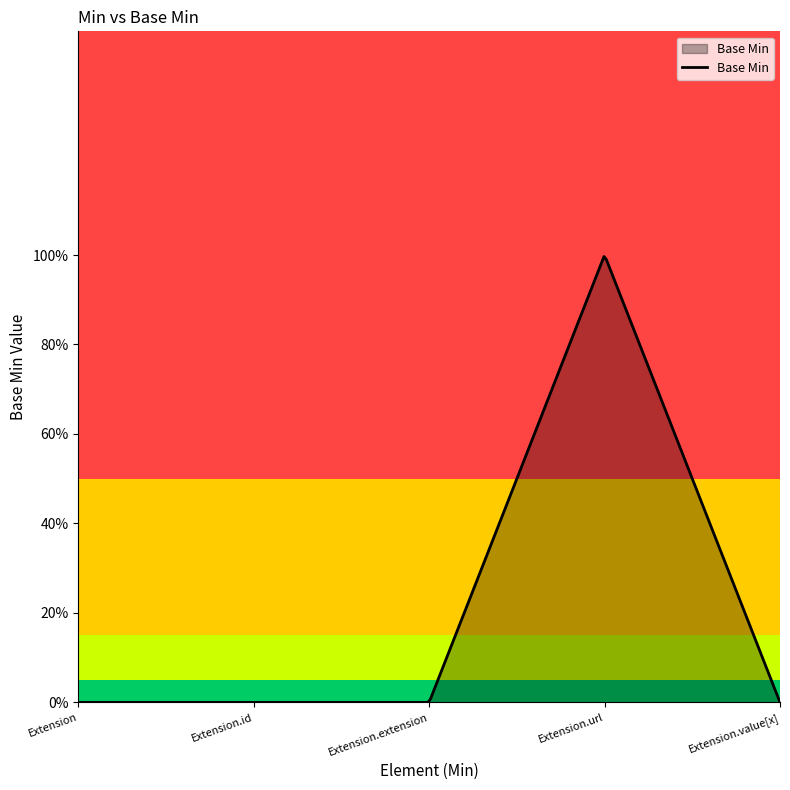

Does the chart have visible grid lines?

No